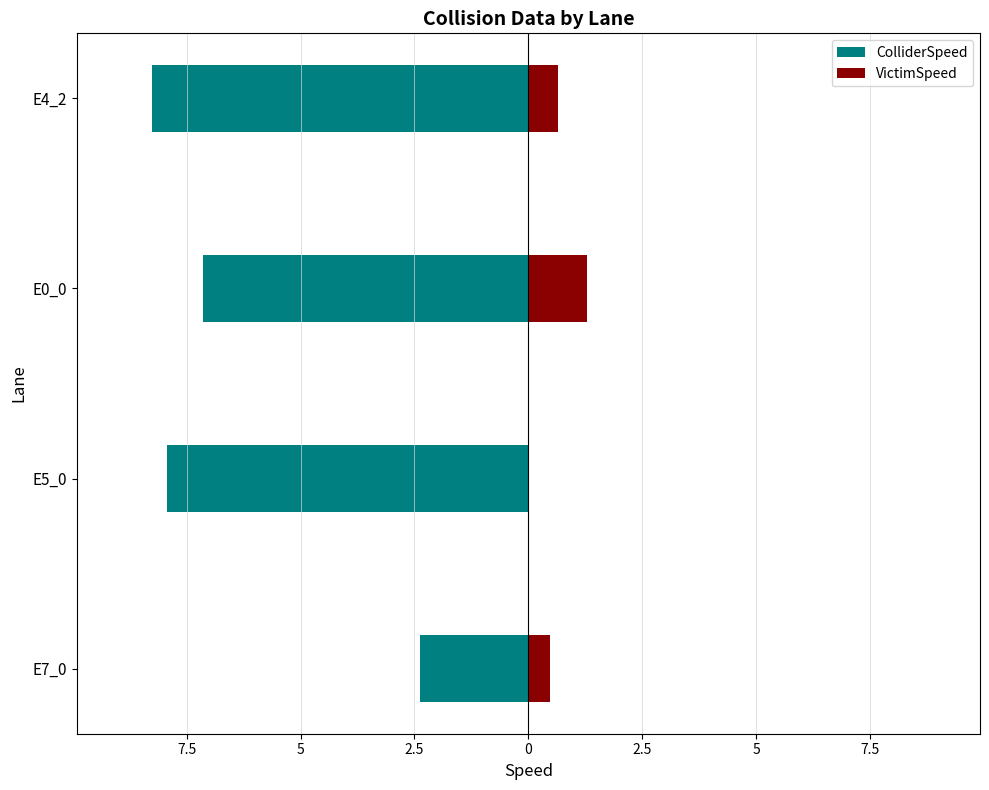

The value of ColliderSpeed at E5_0 is -5.4. True or false?

False